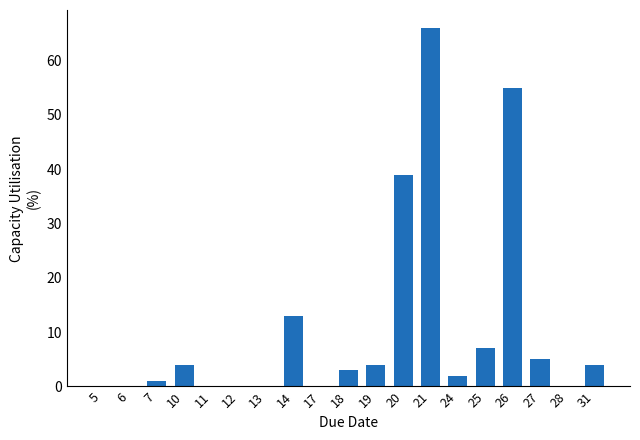

What is the sum of all values?

203